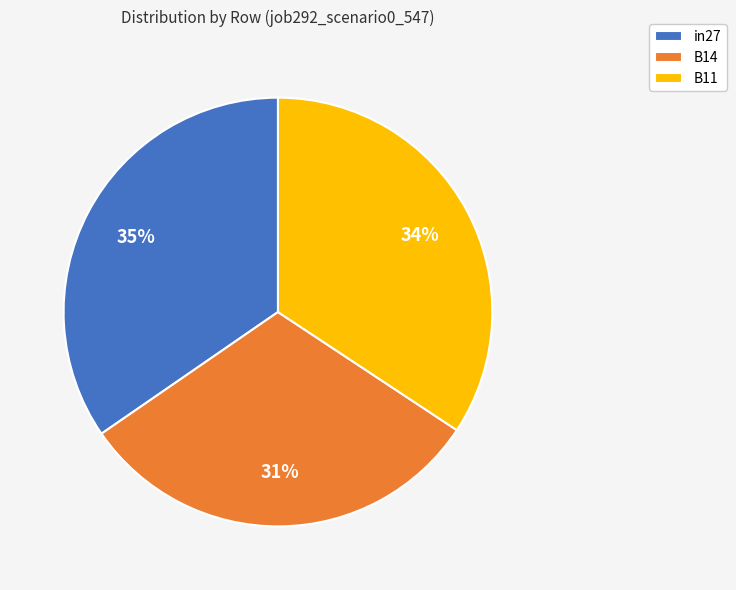

How many segments does this pie chart have?

3